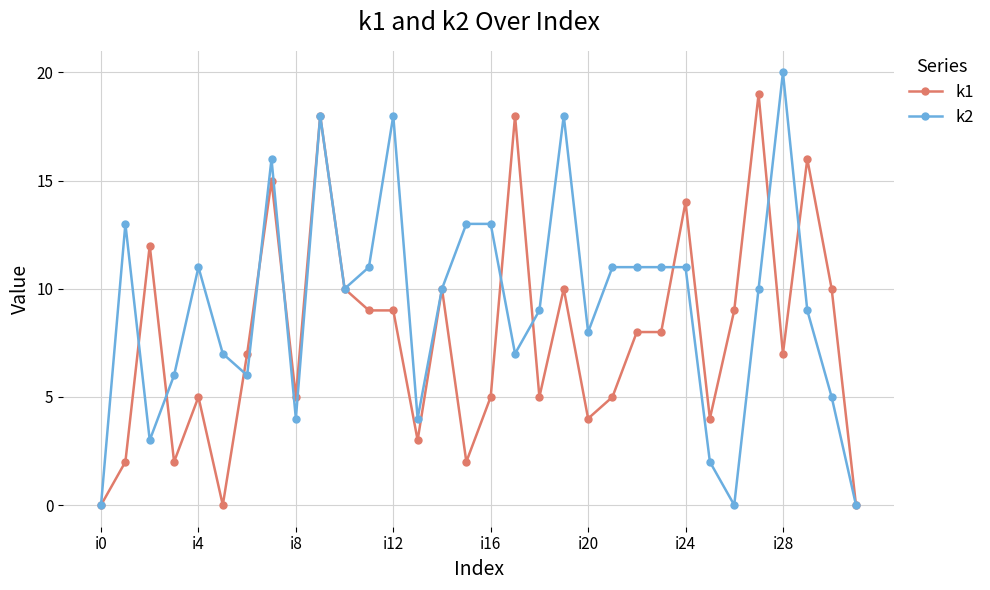

Which series has the largest total across all categories?

k2